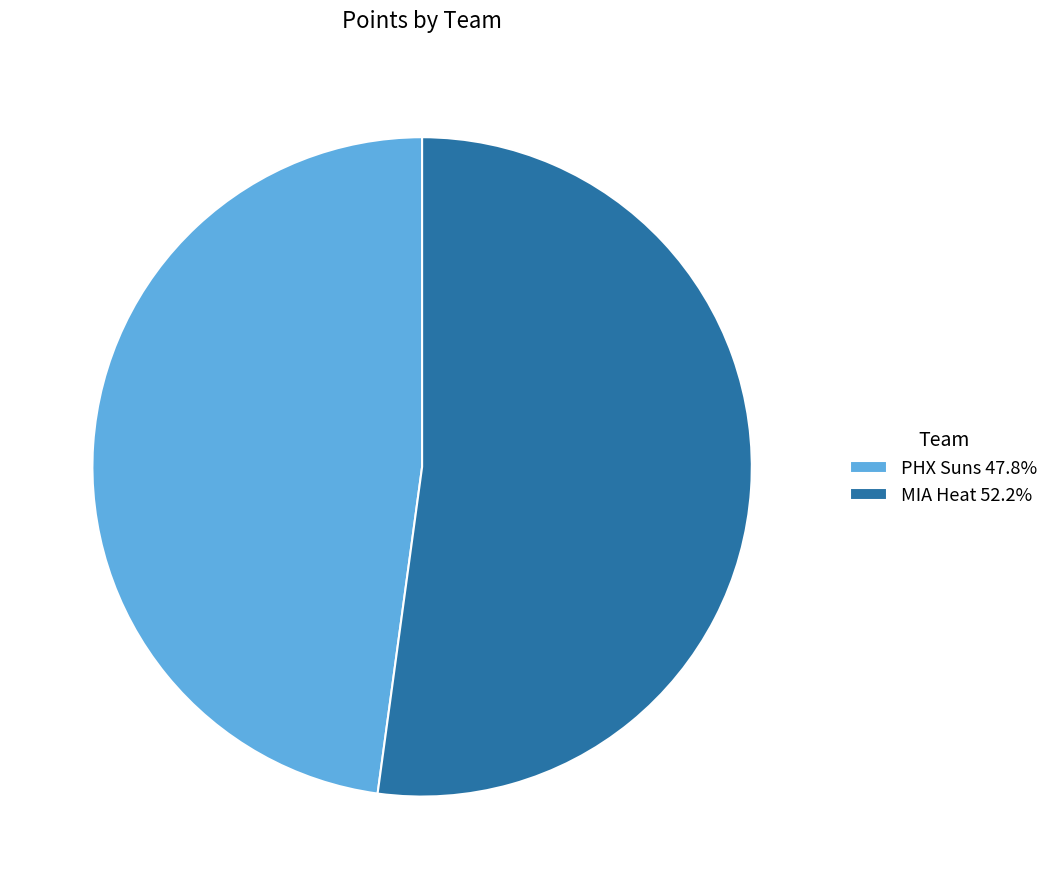

Rank the categories by value from highest to lowest.

MIA Heat, PHX Suns